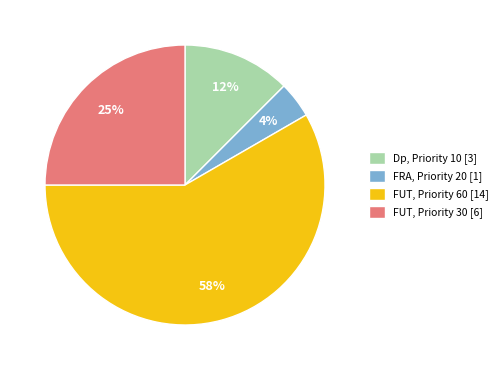

What is the smallest slice in the pie chart?

FRA, Priority 20 [1]